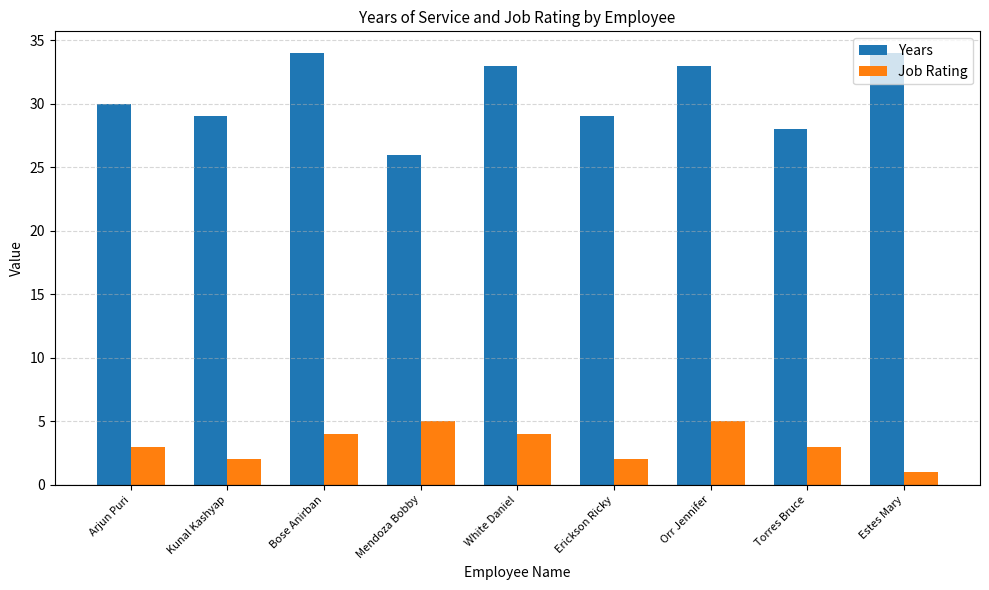

What is the label of the 1st bar from the right?

Estes Mary